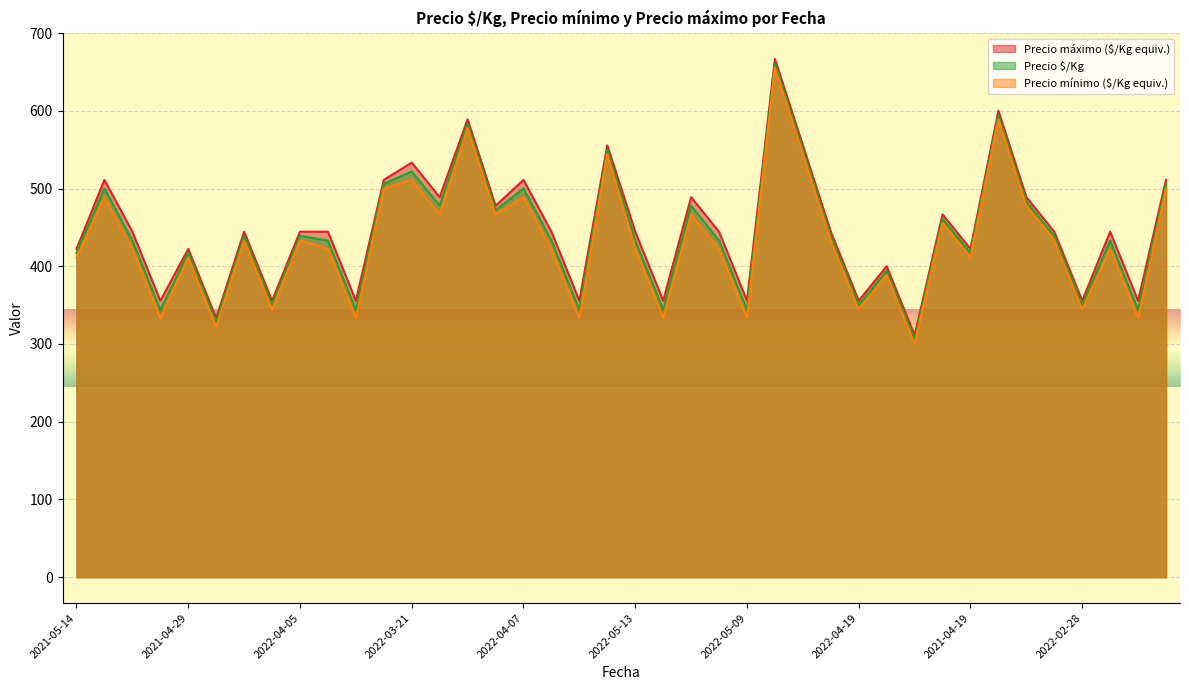

True or false: Precio $/Kg and Precio máximo cross at least once.

False